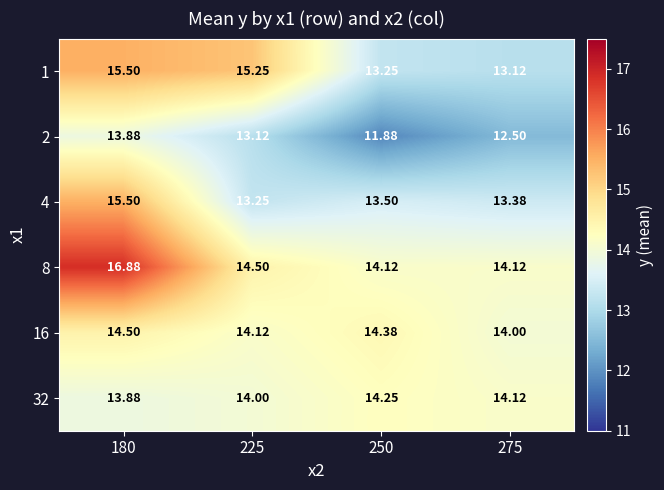

Is the value of 16 at 275 greater than the value of 4 at 275?

Yes